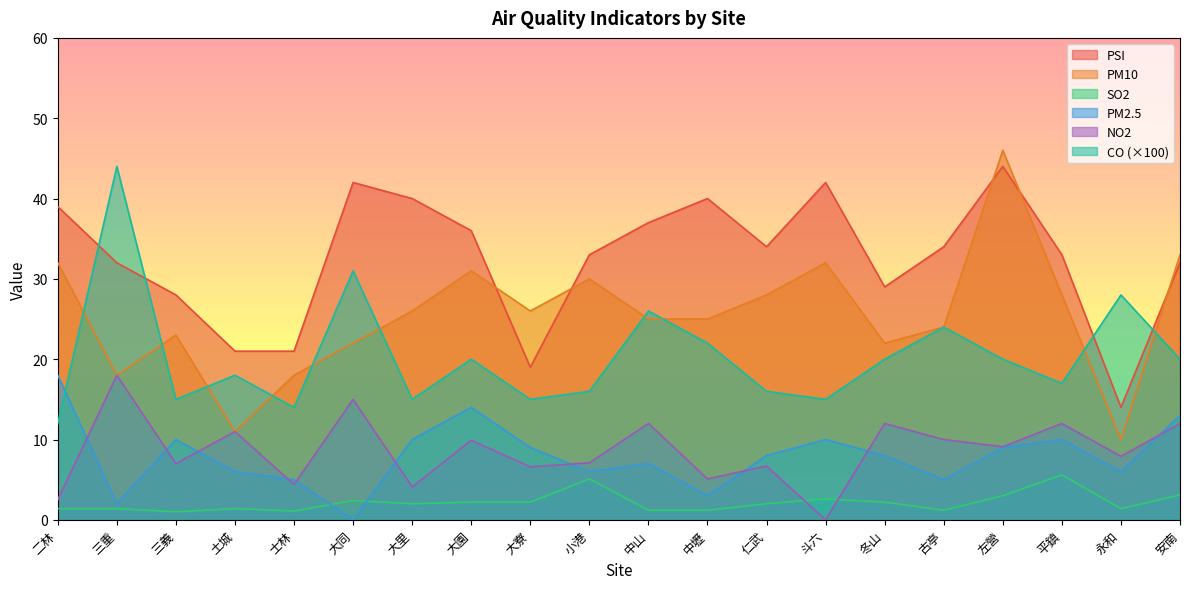

Which series changed the most between 士林 and 安南?

PM10